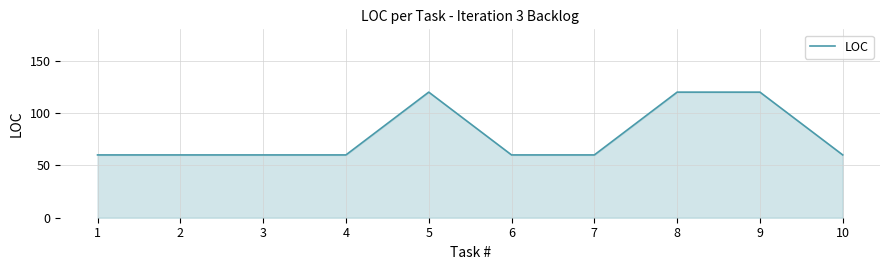

The value at 5 is 120. True or false?

True